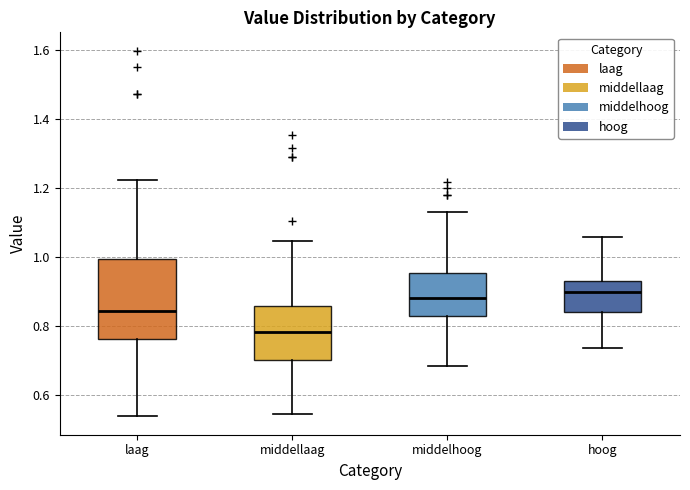

Reading left to right, transcribe this box plot: for each box, give where its median line is, the range the box spans, and where its two whiskers end, as read against the y-axis. The values are not printed on the chart, so give them approximately, as read against the axis.

laag: median 0.84, box 0.76 to 1.00, whiskers 0.54 to 1.22
middellaag: median 0.78, box 0.70 to 0.86, whiskers 0.54 to 1.04
middelhoog: median 0.88, box 0.82 to 0.96, whiskers 0.68 to 1.14
hoog: median 0.90, box 0.84 to 0.94, whiskers 0.74 to 1.06